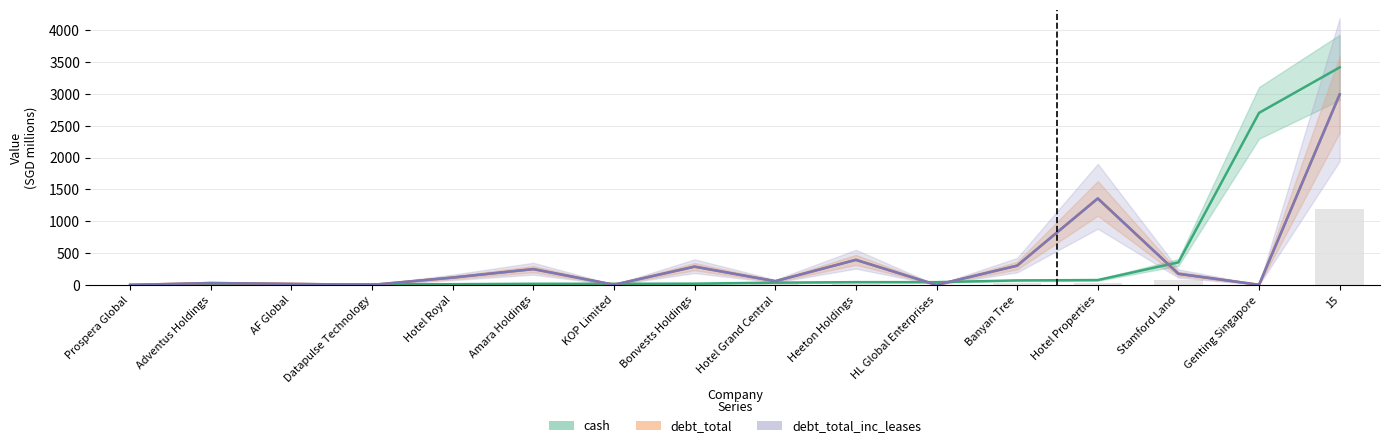

Are the bars grouped side by side (vs. stacked)?

Yes